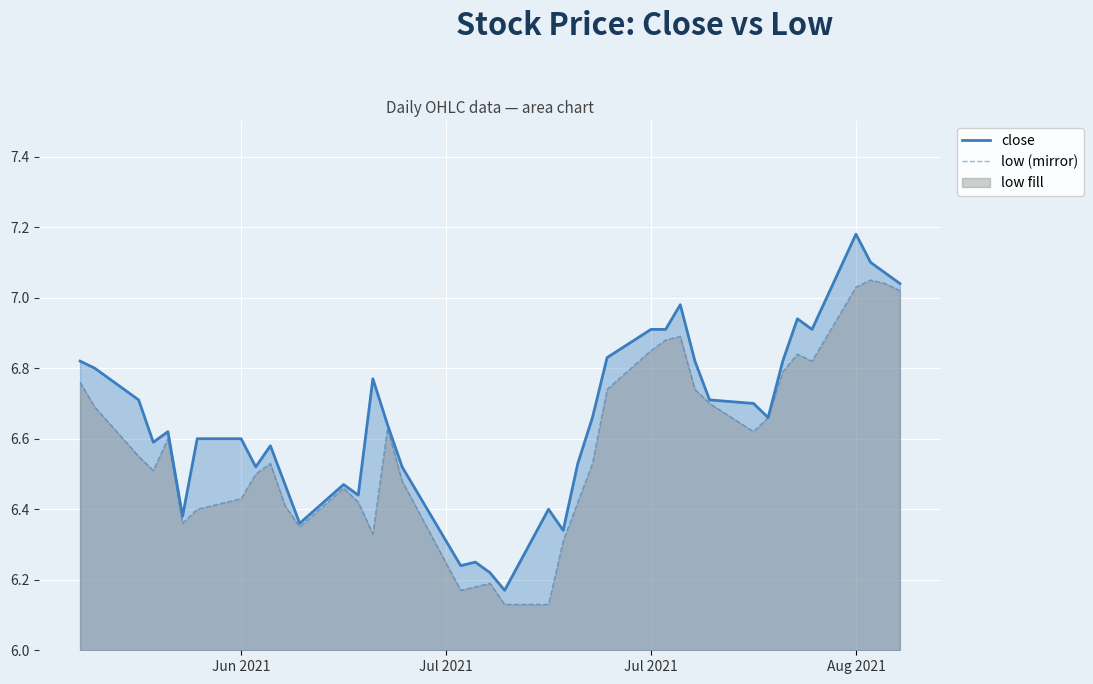

List the series in order of their overall mean, highest first.

close, low (mirror)